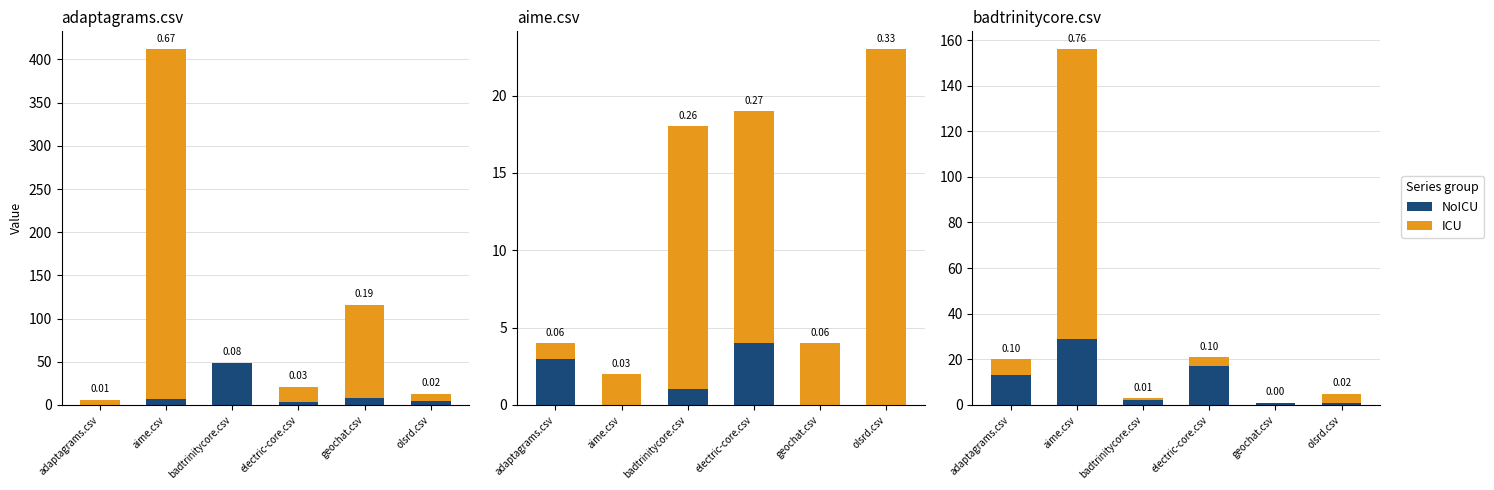

Which category has the highest value across all series?

aime.csv